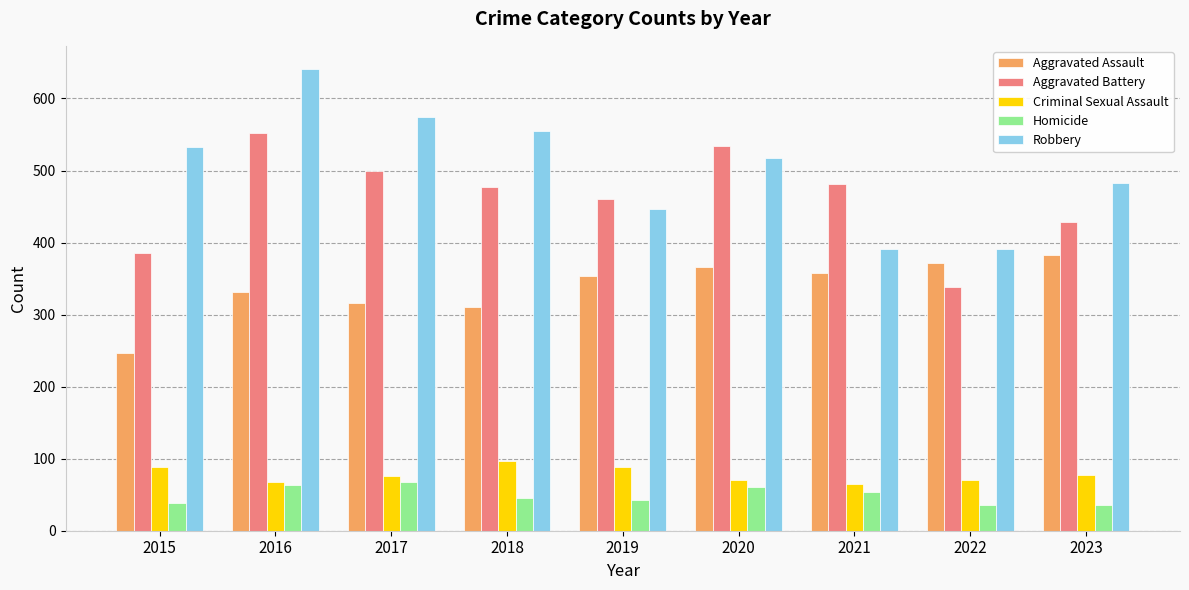

Rank the series by their maximum value, from lowest to highest.

Homicide, Criminal Sexual Assault, Aggravated Assault, Aggravated Battery, Robbery